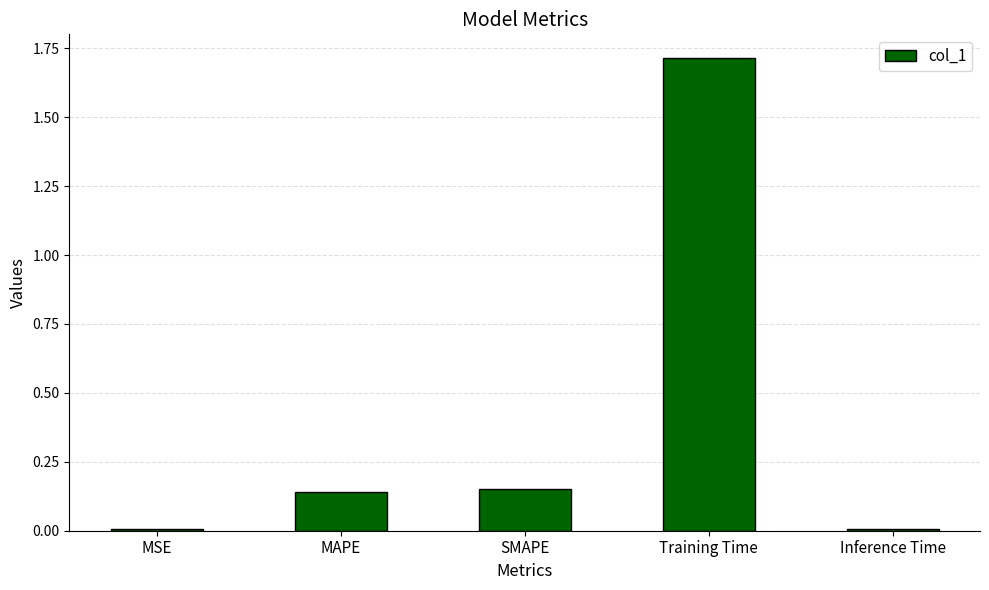

Is it true that the value at MSE is 0.0?

True